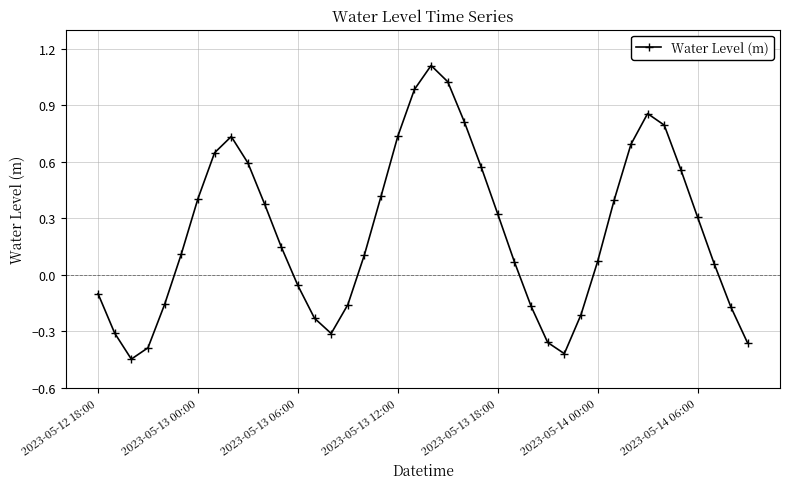

What is the difference between the maximum and minimum values?

1.6